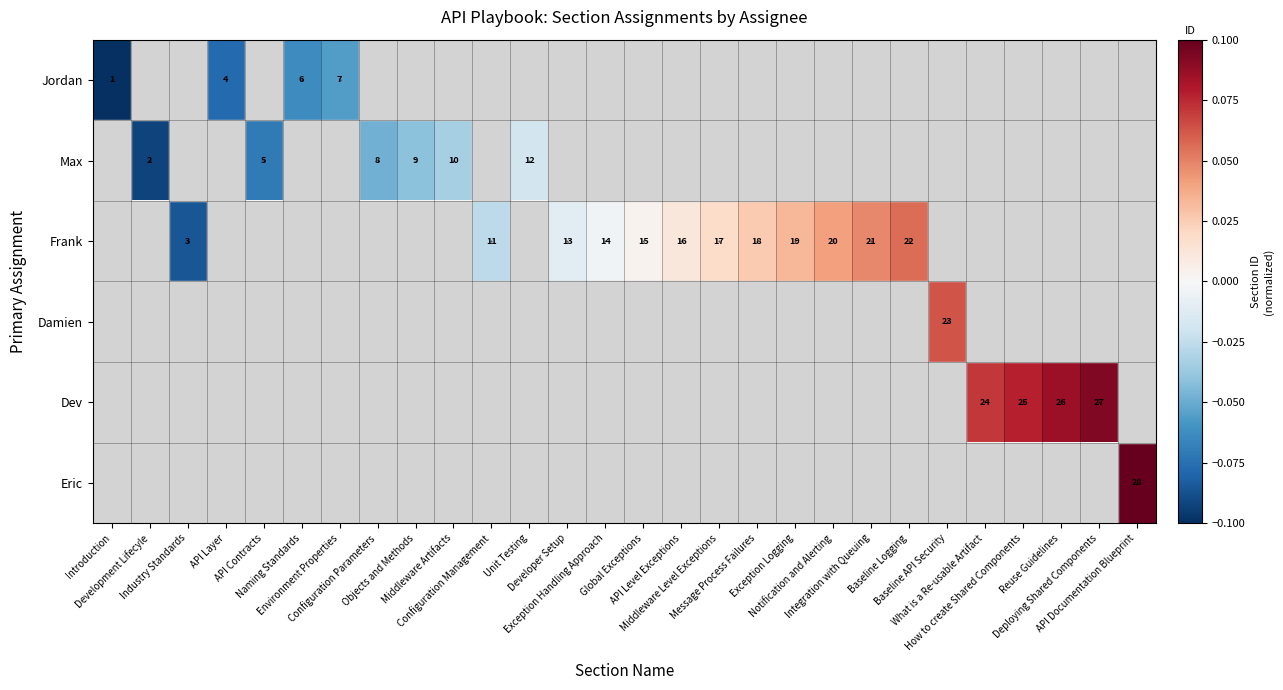

At how many categories does at least one series exceed 0?

14